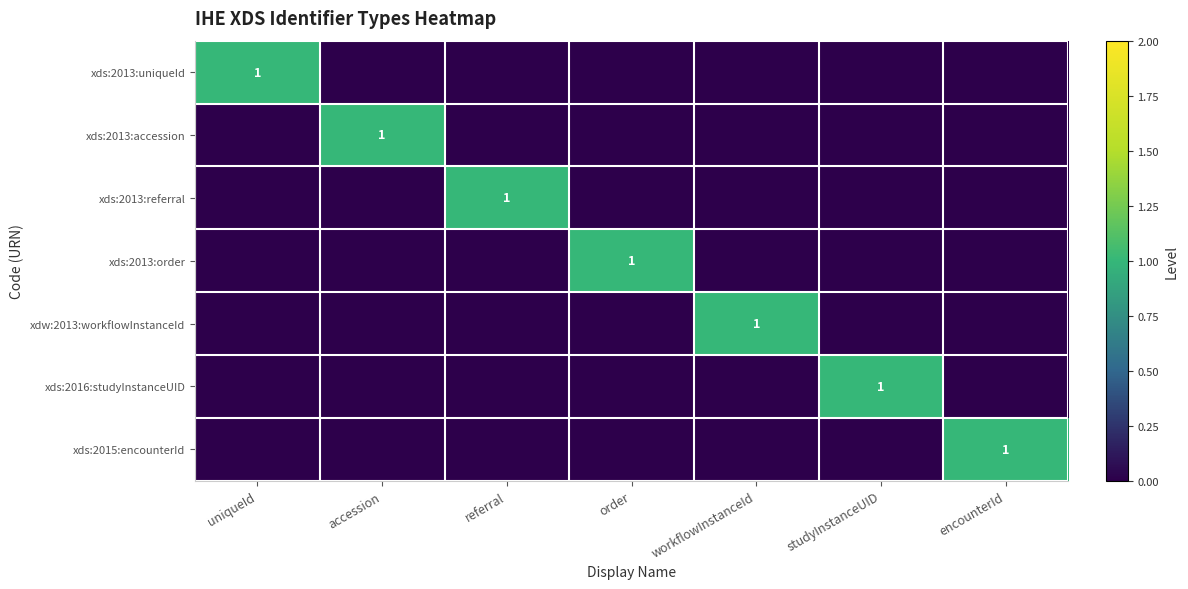

The value of xds:2013:referral at referral is 1. True or false?

True